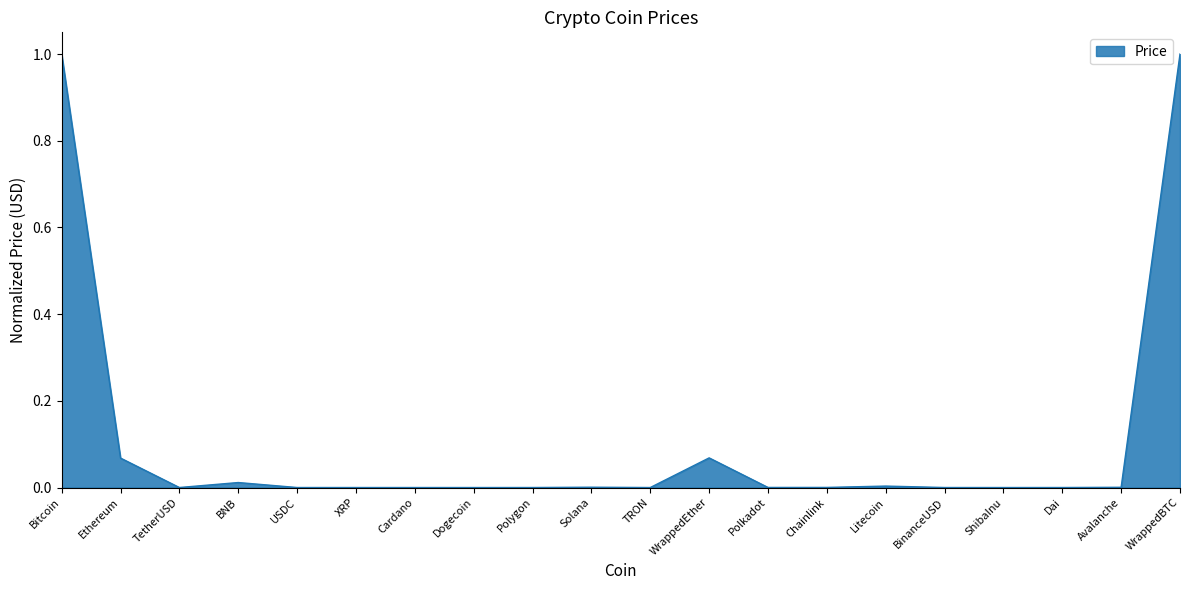

Where is the first local maximum?

BNB